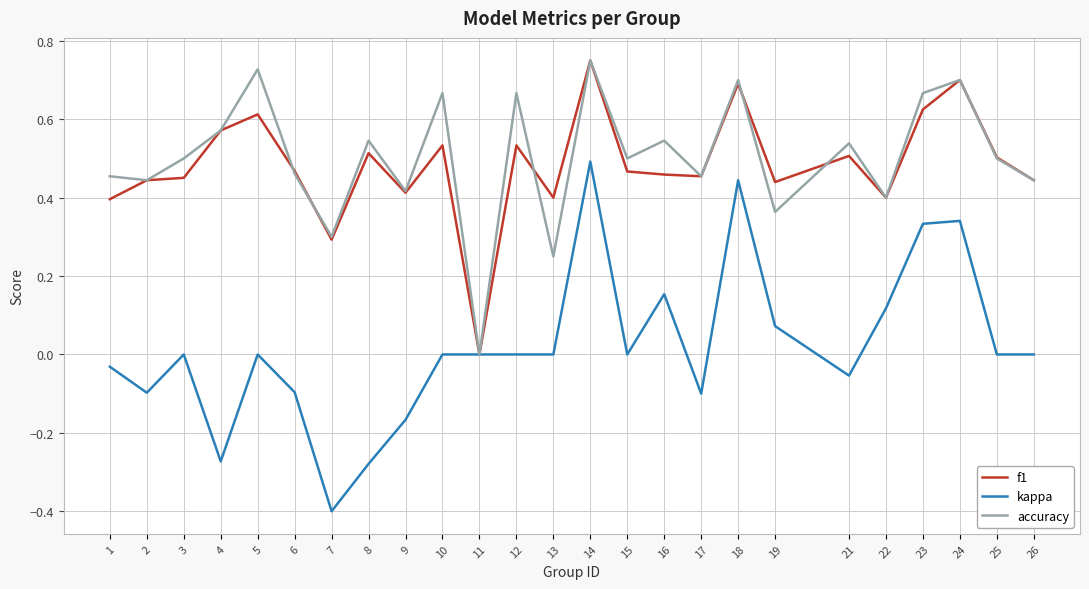

At which category is the sum across all series the highest?

14